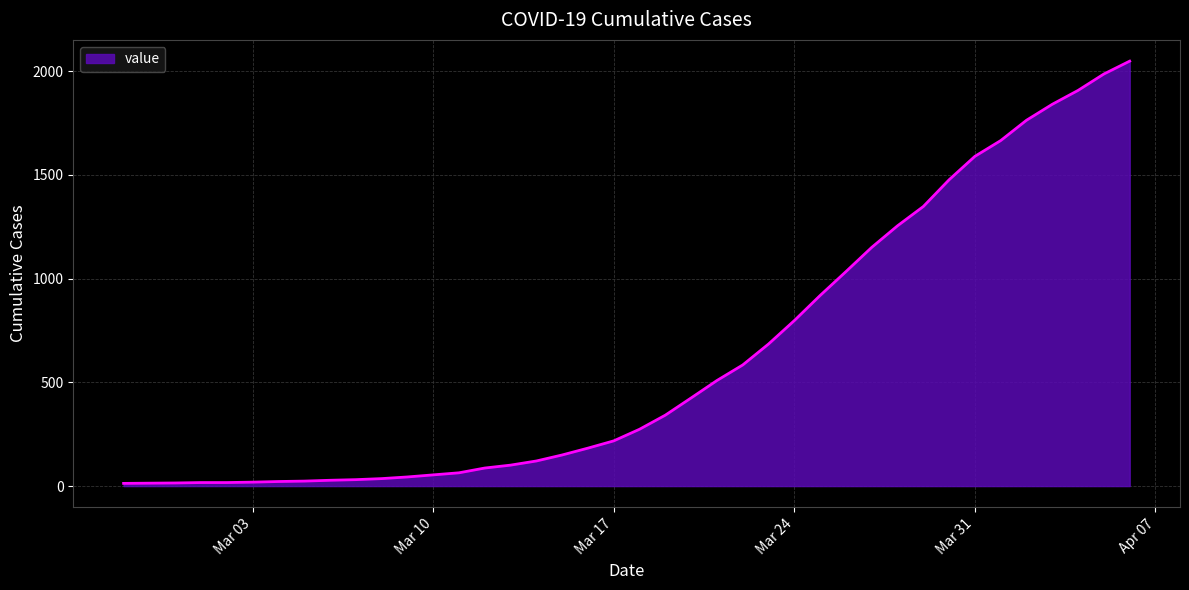

What is the greatest value displayed?

2049